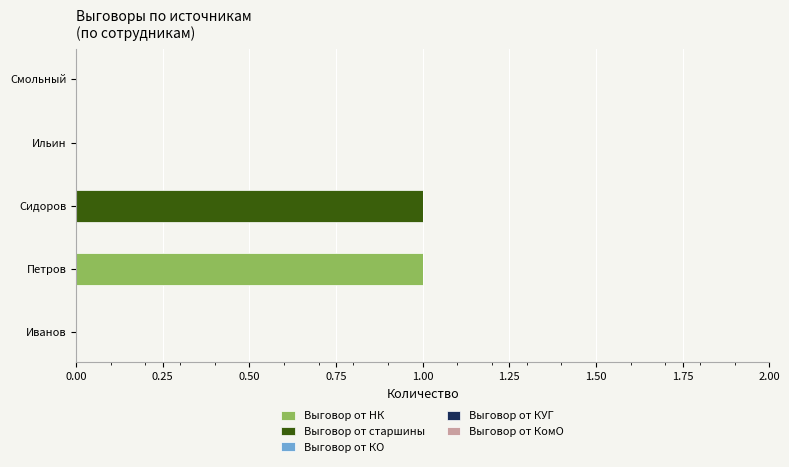

How many categories are shown in the chart?

5